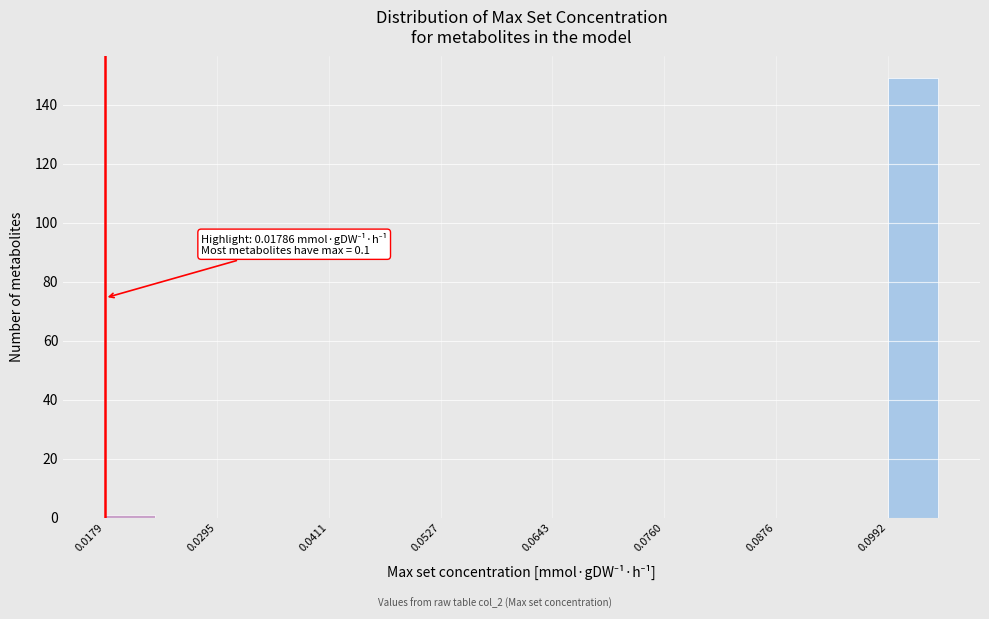

Around what value on the x-axis is the tallest bar? Give the approximate position of its centre, as read against the axis.

0.102